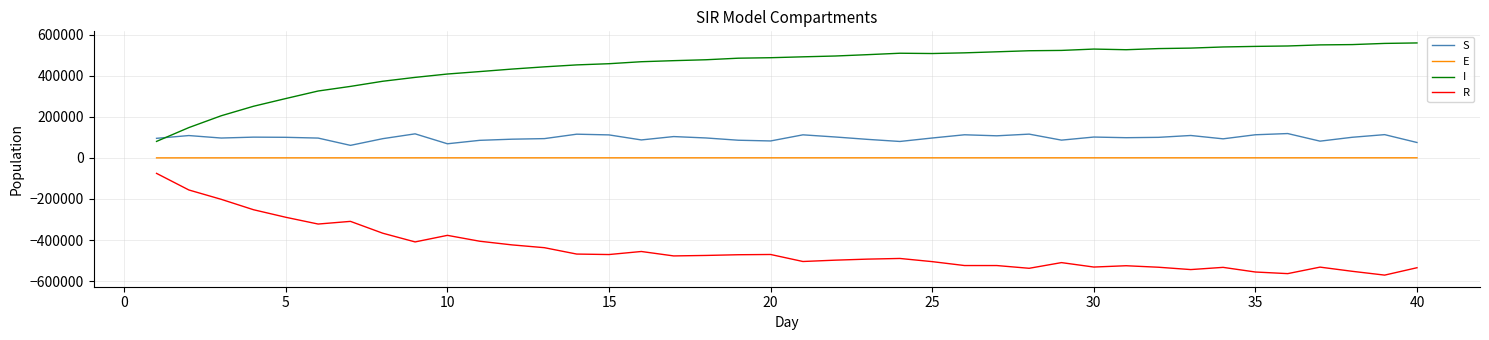

Which series has the largest total across all categories?

I